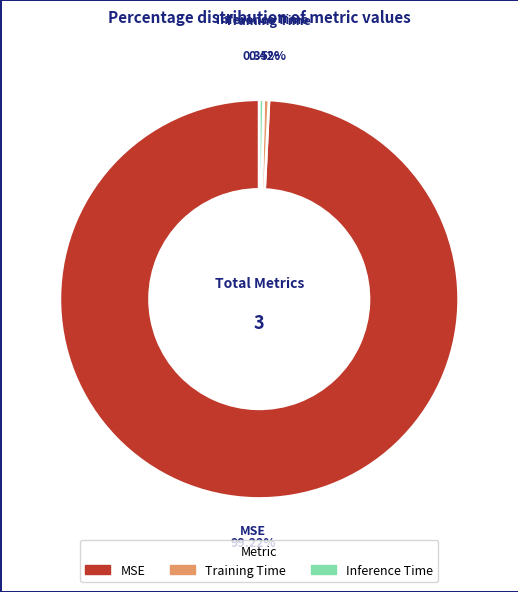

To the nearest percent, what is the difference between the largest and smallest slice percentages?

99%